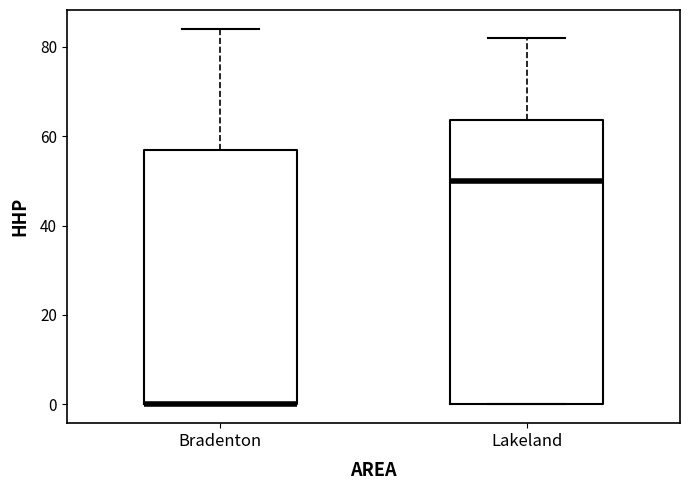

Where is the lower edge of the box for Lakeland on the y-axis? The values are not printed on the chart, so give them approximately, as read against the axis.

0